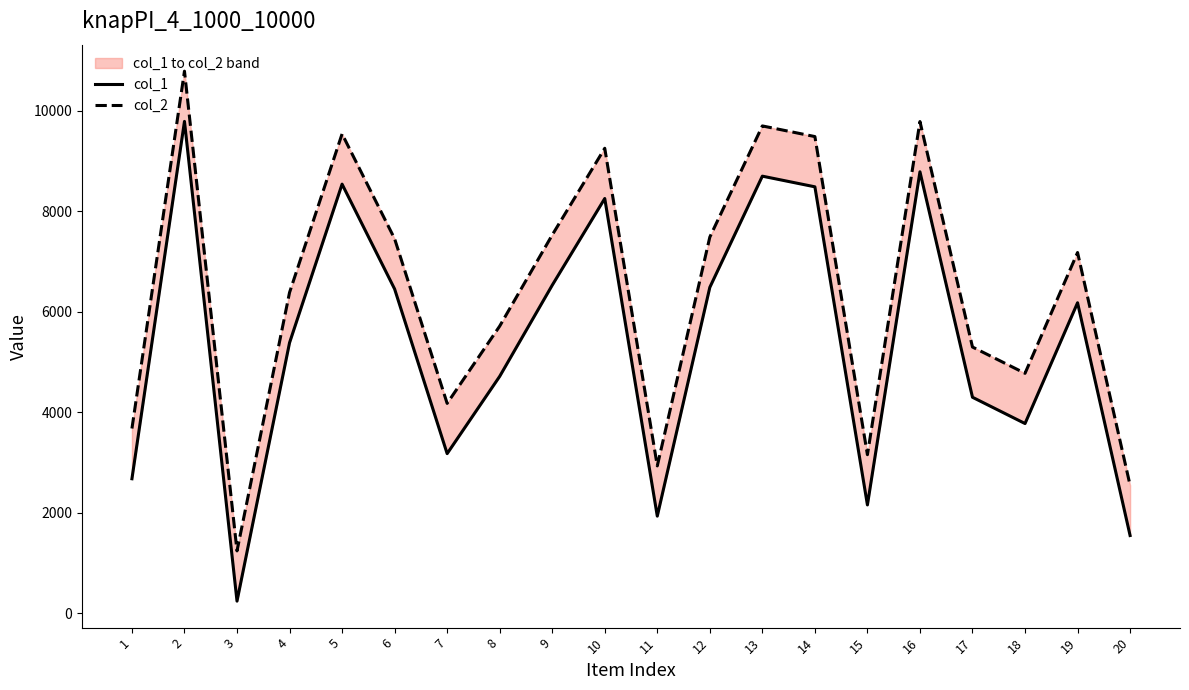

List the series in order of their overall mean, highest first.

col_2, col_1